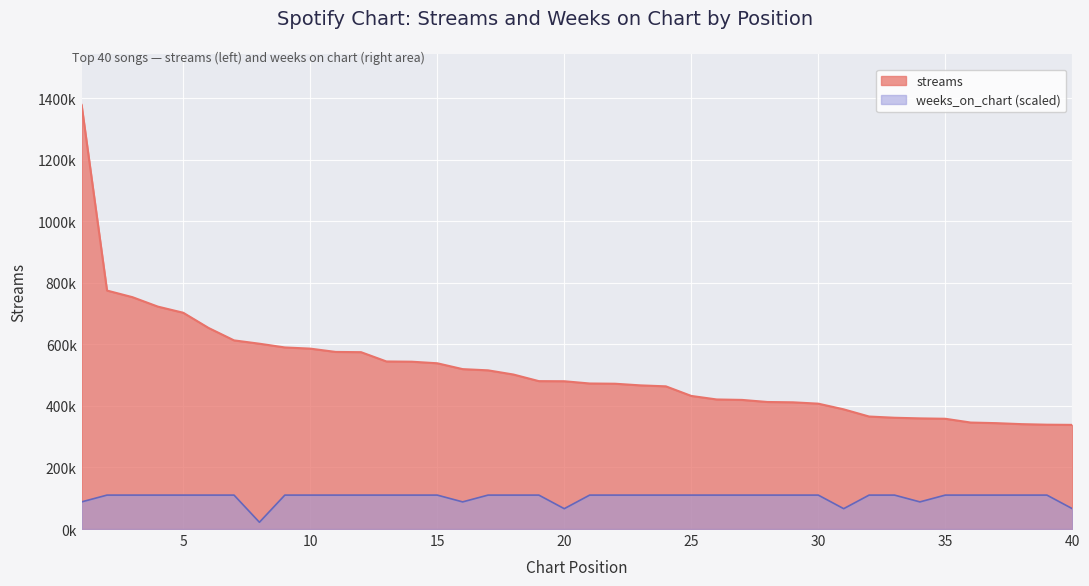

What is the difference between the highest and lowest values at 28?

302411.2